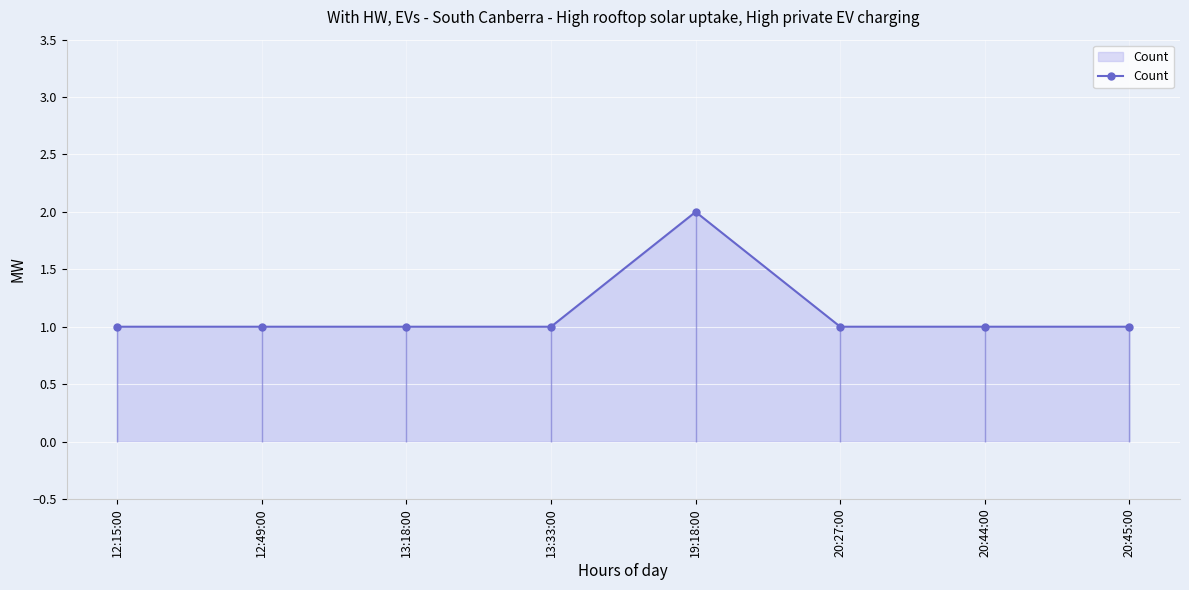

List the labels in order of value, largest first.

19:18:00, 12:15:00, 12:49:00, 13:18:00, 13:33:00, 20:27:00, 20:44:00, 20:45:00